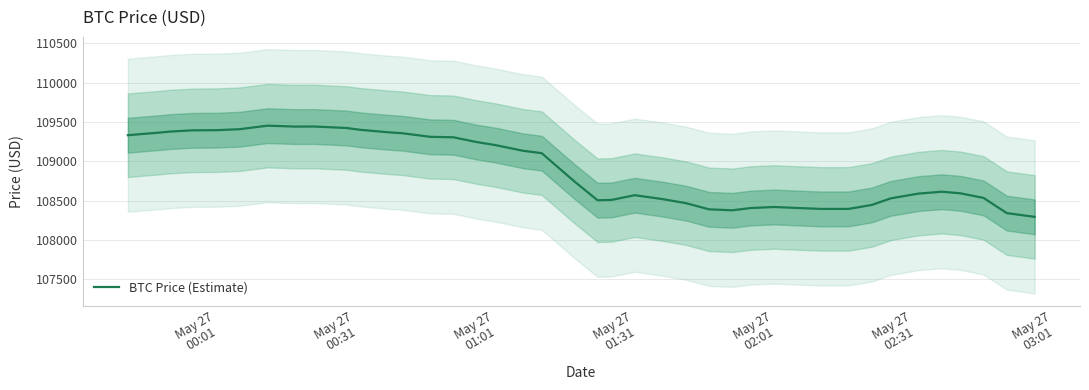

Does the chart have visible grid lines?

Yes